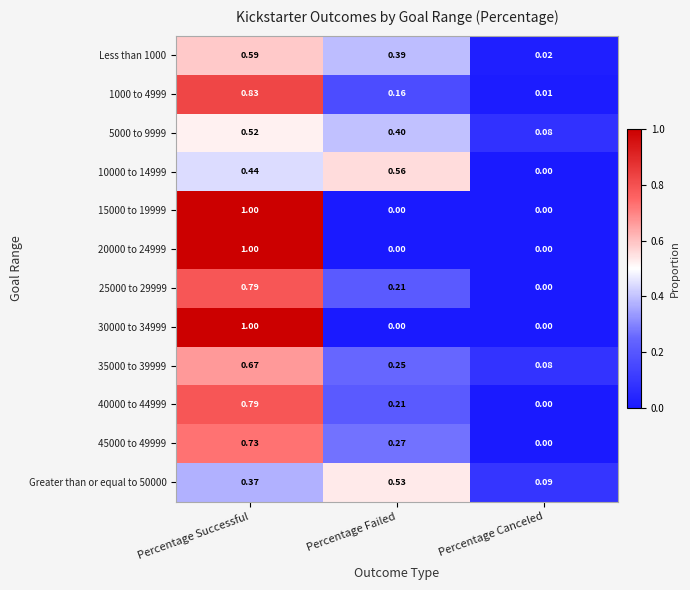

Is the value of 20000 to 24999 at Percentage Successful greater than the value of 10000 to 14999 at Percentage Canceled?

Yes